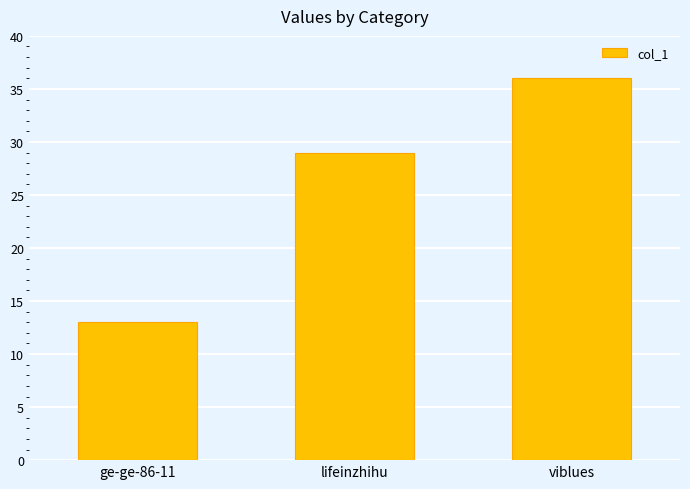

Reading right to left, extract all data points from this chart.

36	29	13